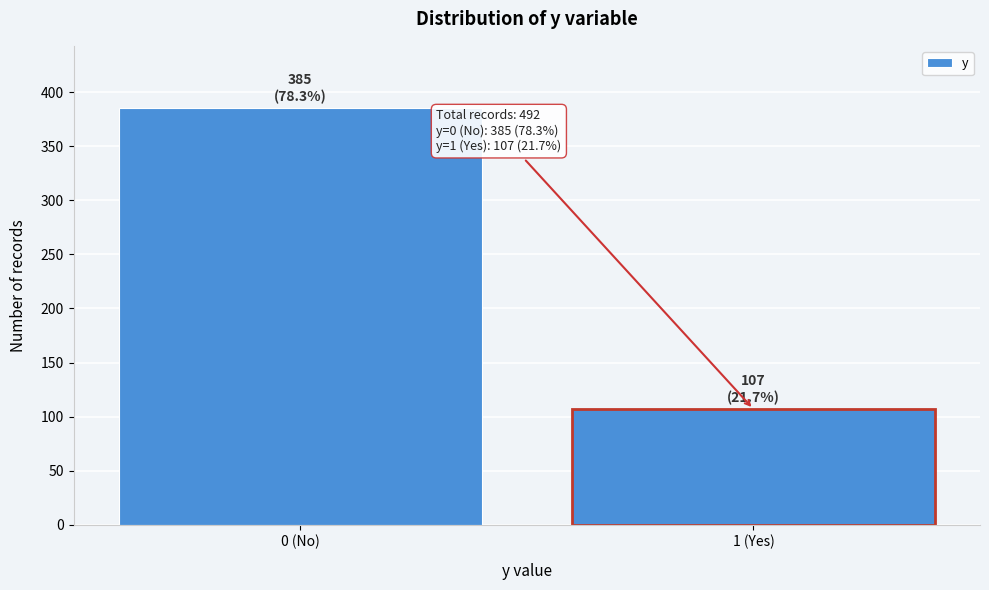

Reading left to right, transcribe all the data shown in this chart.

385	107